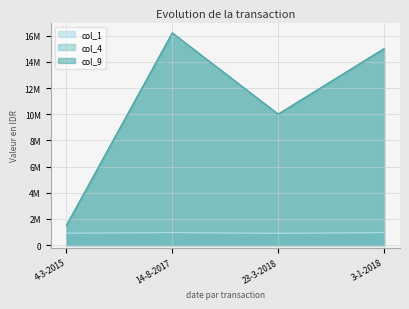

True or false: col_1_line and col_4_line cross at least once.

False